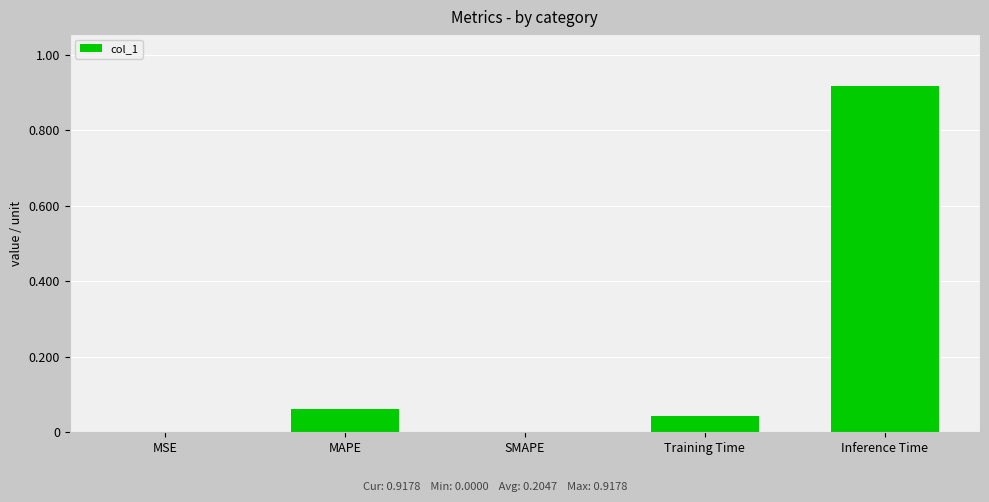

The chart shows a value of 0.0 at Training Time. True or false?

True